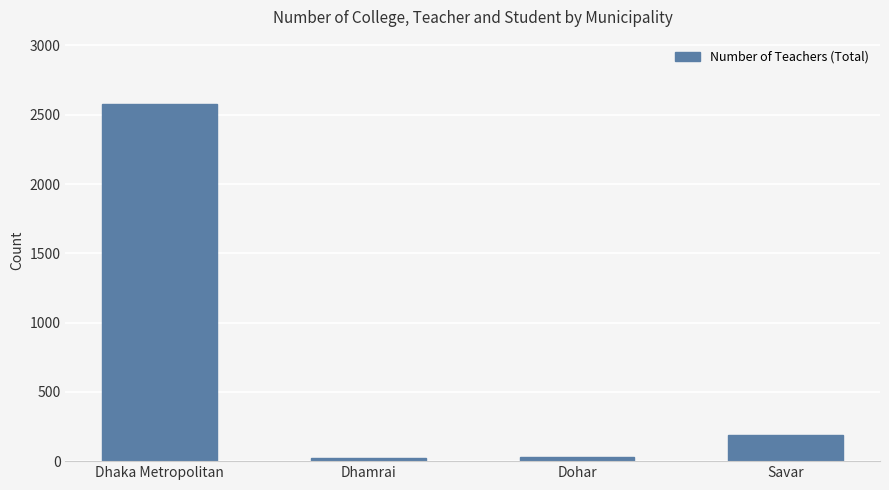

What is the average value?

705